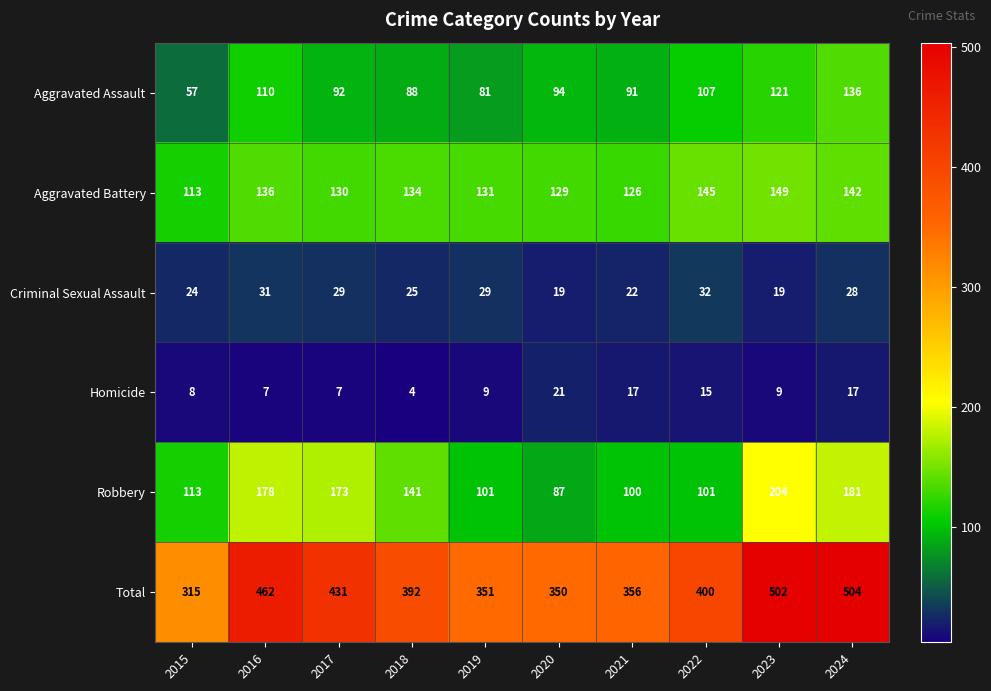

What is the sum of the Aggravated Battery values at 2022 and 2023?

294